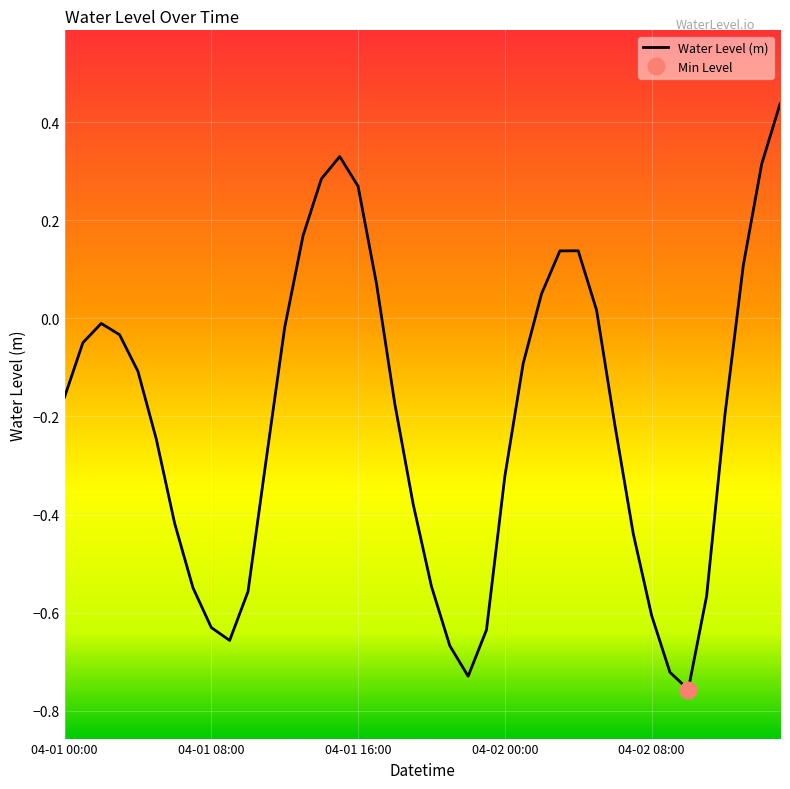

Reading left to right, what are all the values shown in this chart?

04-01 00:00=-0.2	04-01 01:00=-0.0	04-01 02:00=-0.0	04-01 03:00=-0.0	04-01 04:00=-0.1	04-01 05:00=-0.2	04-01 06:00=-0.4	04-01 07:00=-0.5	04-01 08:00=-0.6	04-01 09:00=-0.7	04-01 10:00=-0.6	04-01 11:00=-0.3	04-01 12:00=-0.0	04-01 13:00=0.2	04-01 14:00=0.3	04-01 15:00=0.3	04-01 16:00=0.3	04-01 17:00=0.1	04-01 18:00=-0.2	04-01 19:00=-0.4	04-01 20:00=-0.5	04-01 21:00=-0.7	04-01 22:00=-0.7	04-01 23:00=-0.6	04-02 00:00=-0.3	04-02 01:00=-0.1	04-02 02:00=0.0	04-02 03:00=0.1	04-02 04:00=0.1	04-02 05:00=0.0	04-02 06:00=-0.2	04-02 07:00=-0.4	04-02 08:00=-0.6	04-02 09:00=-0.7	04-02 10:00=-0.8	04-02 11:00=-0.6	04-02 12:00=-0.2	04-02 13:00=0.1	04-02 14:00=0.3	04-02 15:00=0.4